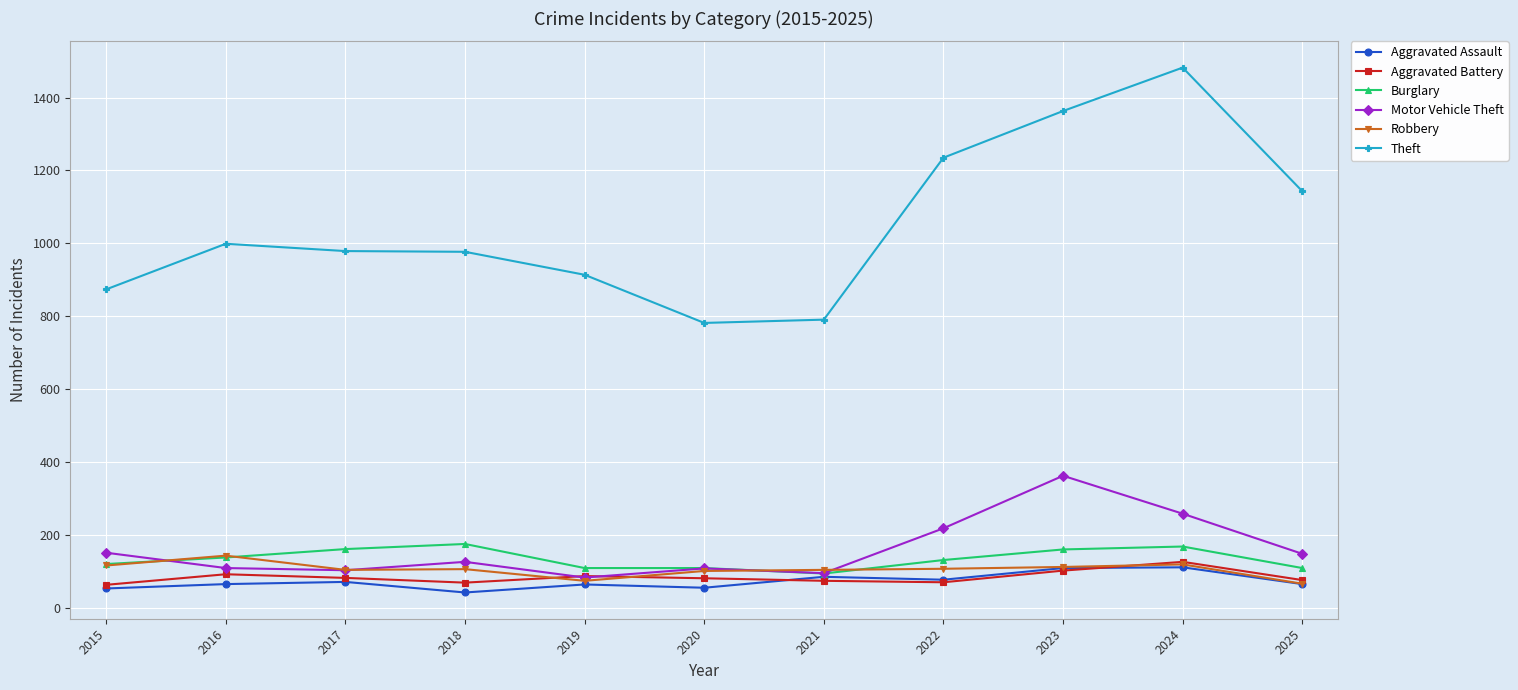

Read the Aggravated Assault value at 2017, to the nearest 10.

70